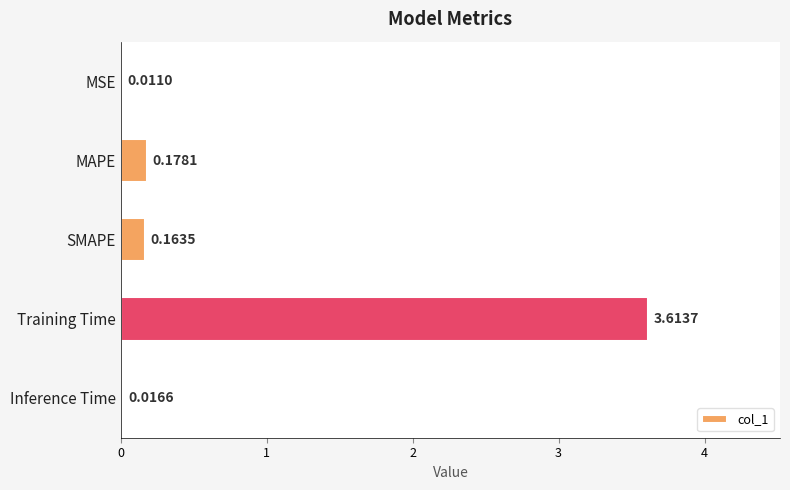

What is the sum of the values at Training Time and MAPE?

3.8